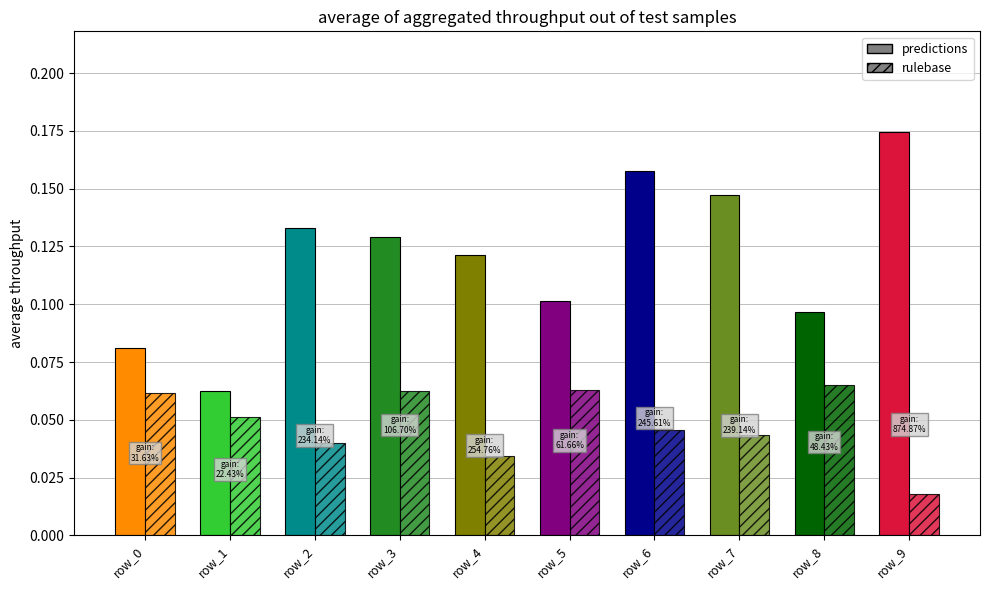

Reading left to right, what are all the values shown in this chart?

predictions: 0.1	0.1	0.1	0.1	0.1	0.1	0.2	0.1	0.1	0.2
rulebase: 0.1	0.1	0.0	0.1	0.0	0.1	0.0	0.0	0.1	0.0